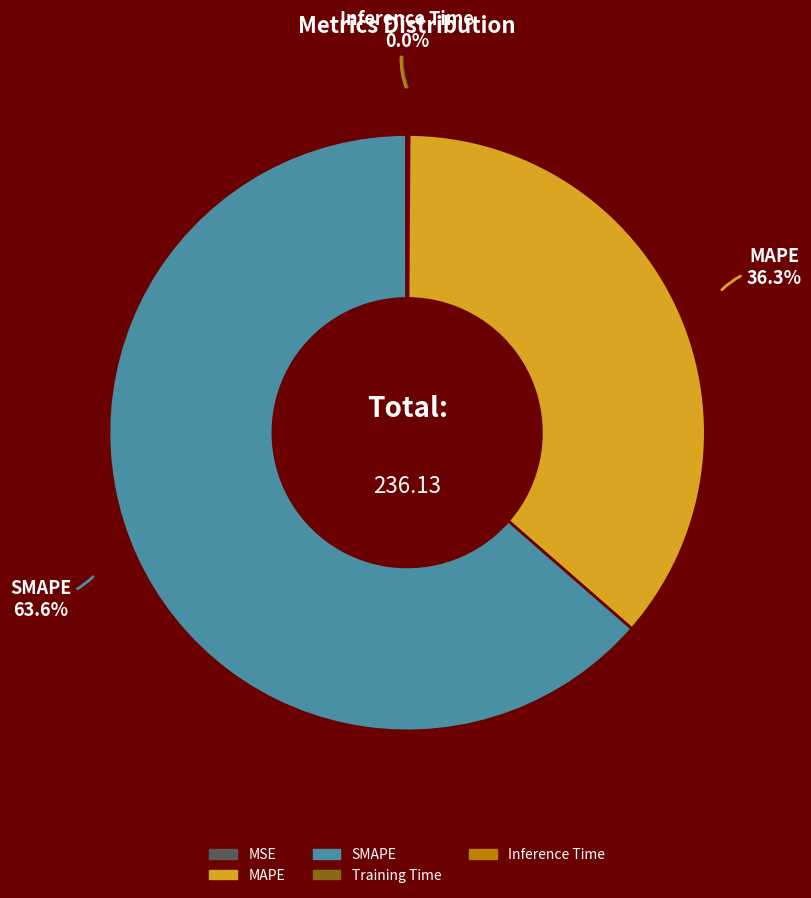

Is the sum of SMAPE and MAPE greater than half?

Yes